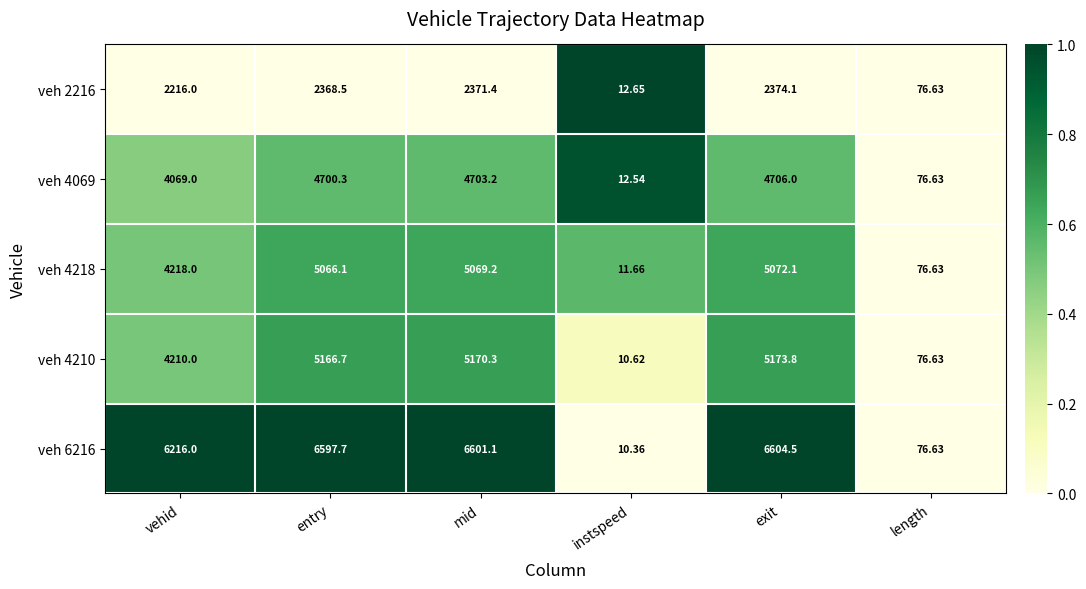

List the series in order of their peak value, lowest first.

veh 2216, veh 4069, veh 4218, veh 4210, veh 6216